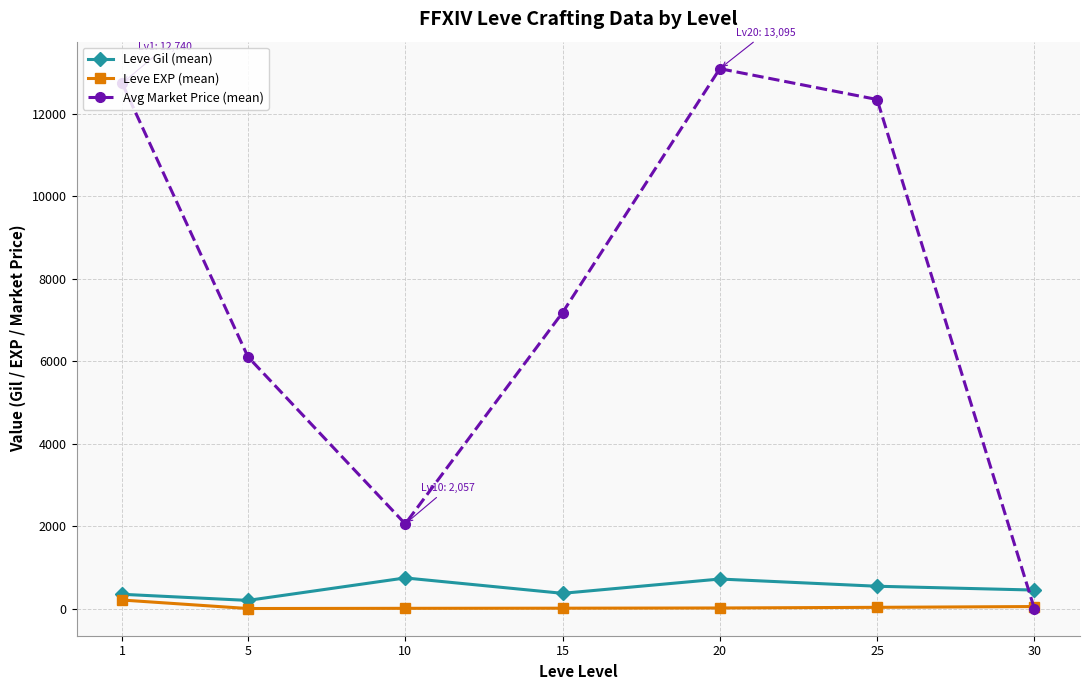

Which series has the largest total across all categories?

Avg Market Price (mean)